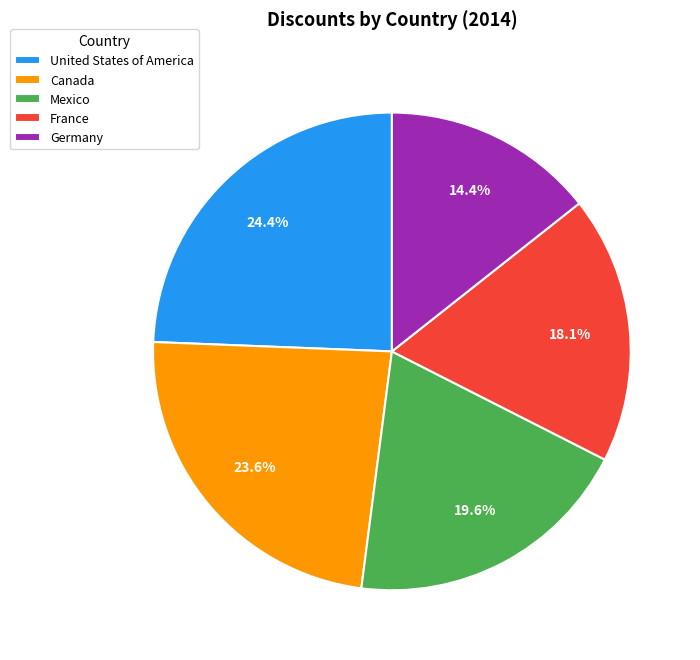

To the nearest percent, what percentage of the pie is France?

18%